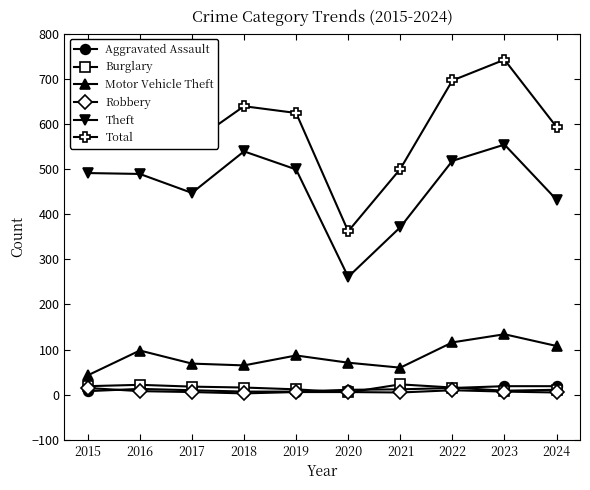

True or false: Total and Motor Vehicle Theft cross at least once.

False